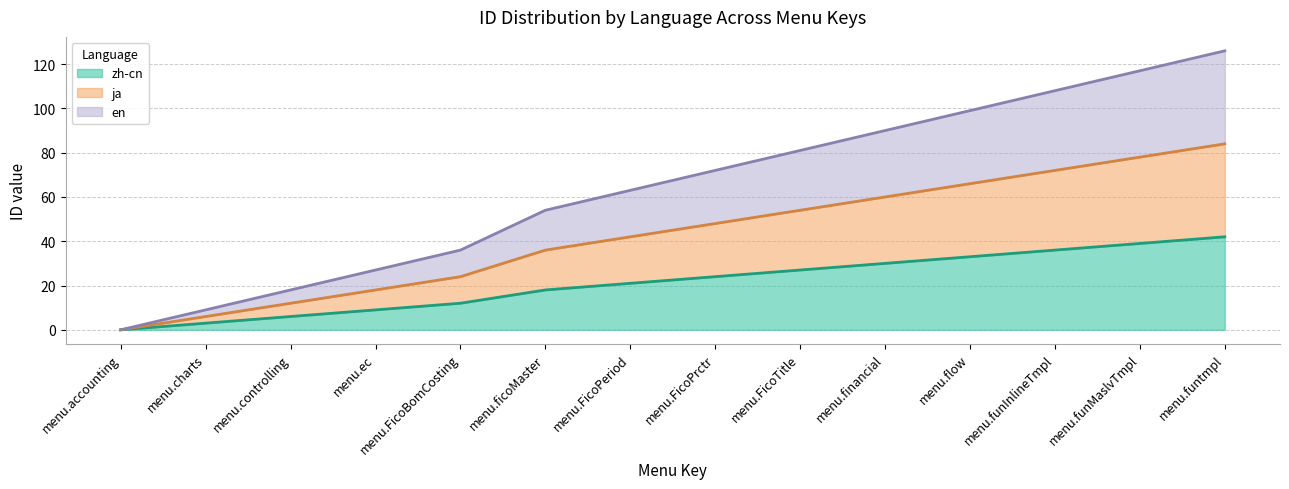

Rank the series at menu.FicoBomCosting from lowest to highest value.

zh-cn, ja, en